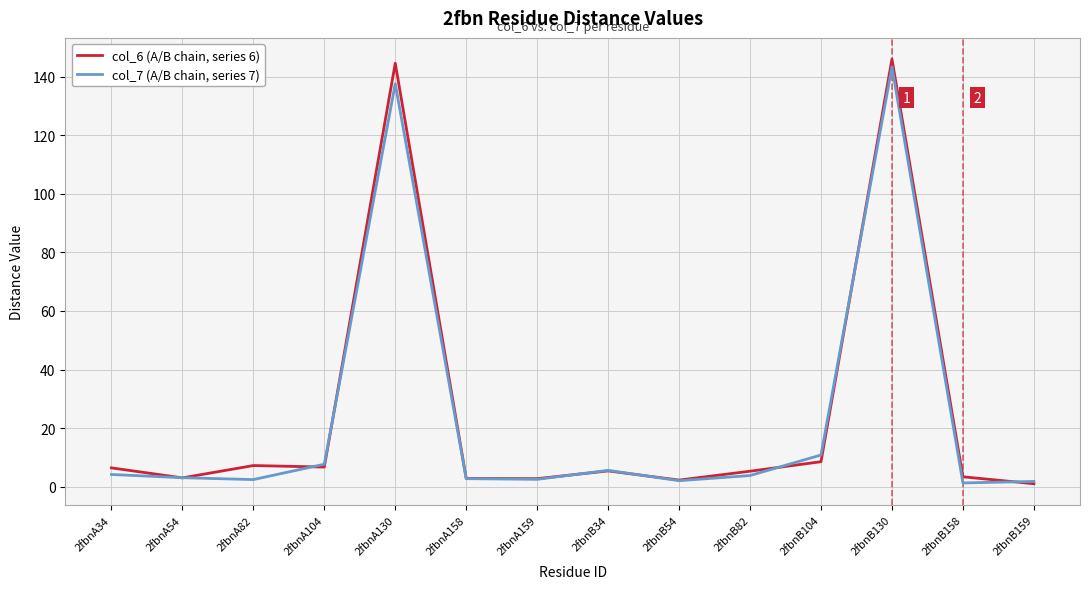

What is the average value of the col_6 (A/B chain, series 6) series?

24.7